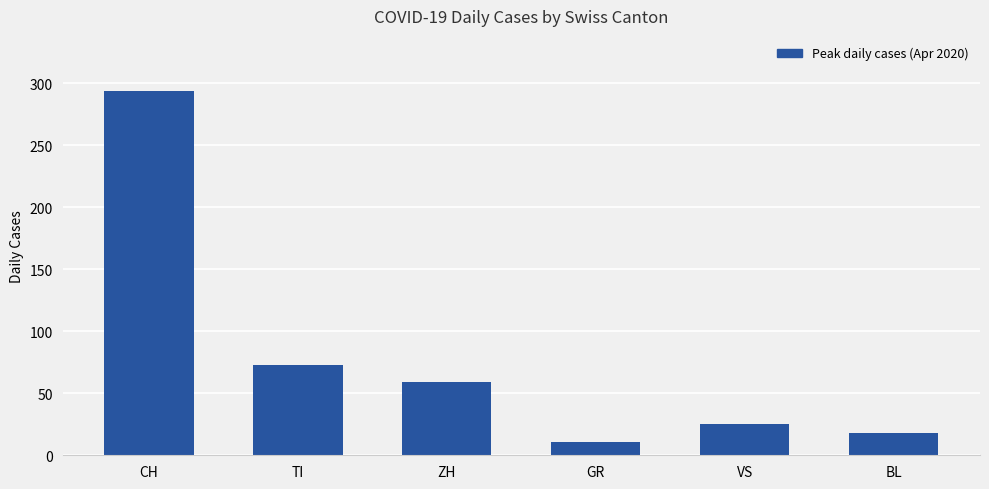

Reading right to left, extract all data points from this chart.

BL=18	VS=25	GR=11	ZH=59	TI=73	CH=294